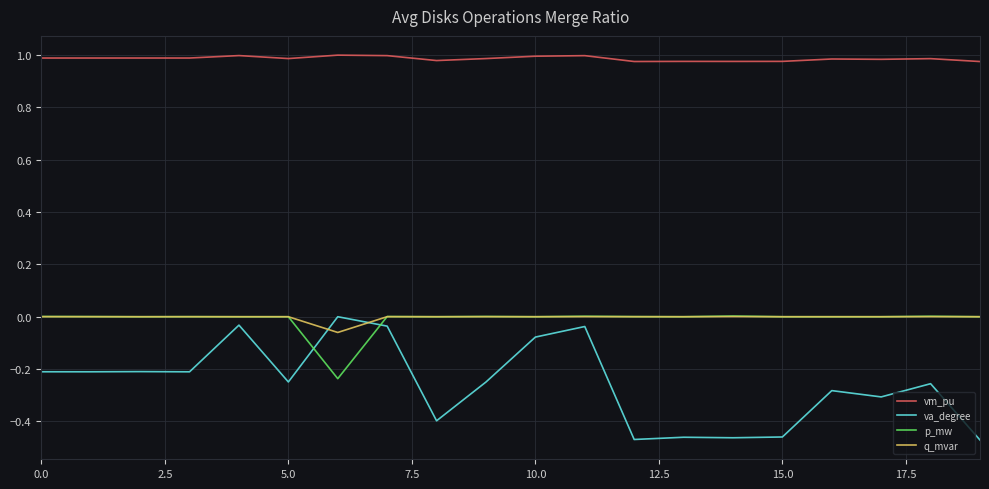

Which series has the widest spread of values?

va_degree